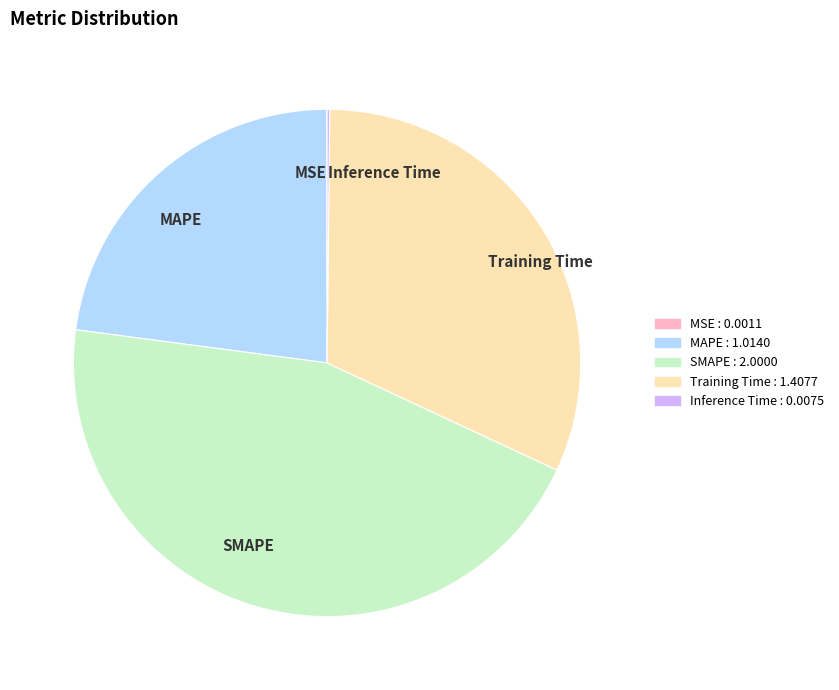

The SMAPE slice represents 59% of the pie. True or false?

False